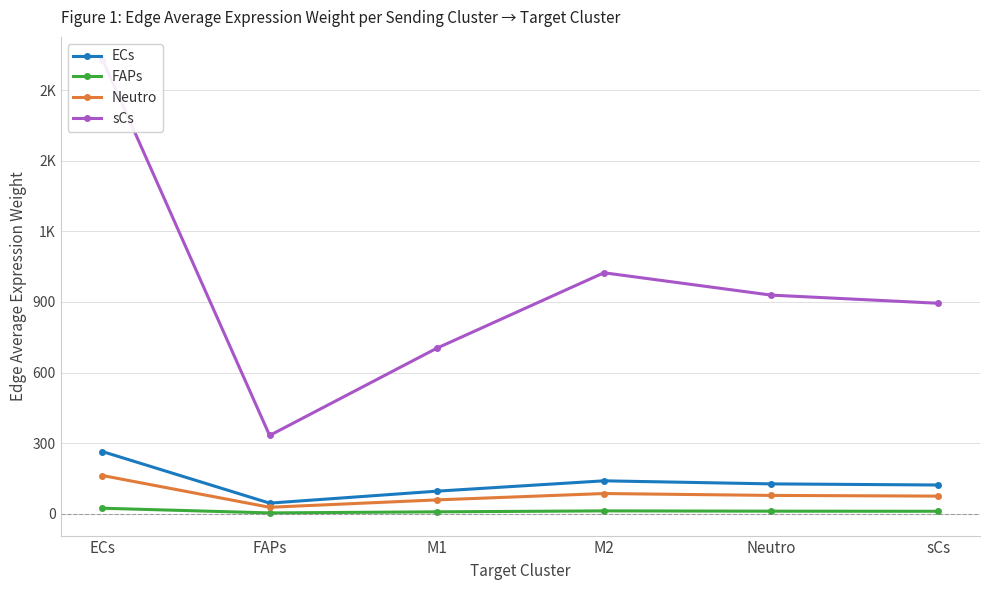

What is the sum of all sCs values?

5814.1